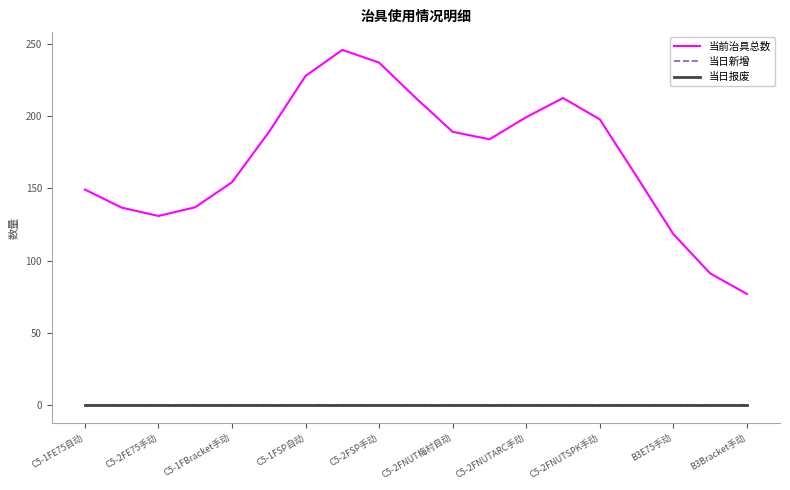

True or false: 当日新增 has more than 0 points higher than both neighbors.

False